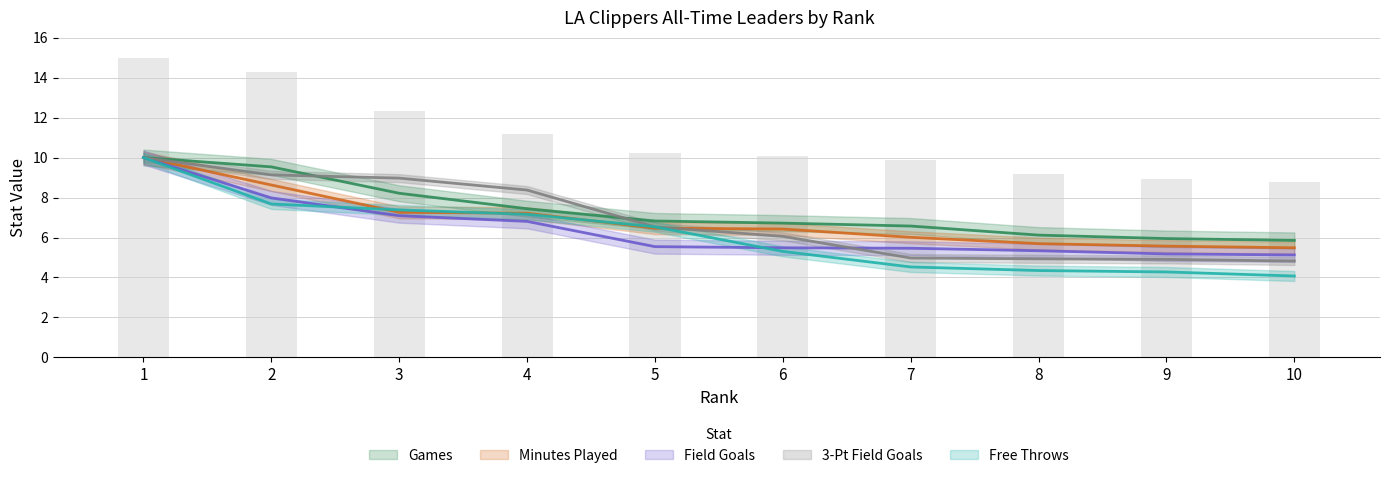

Which series has the largest total across all categories?

Games